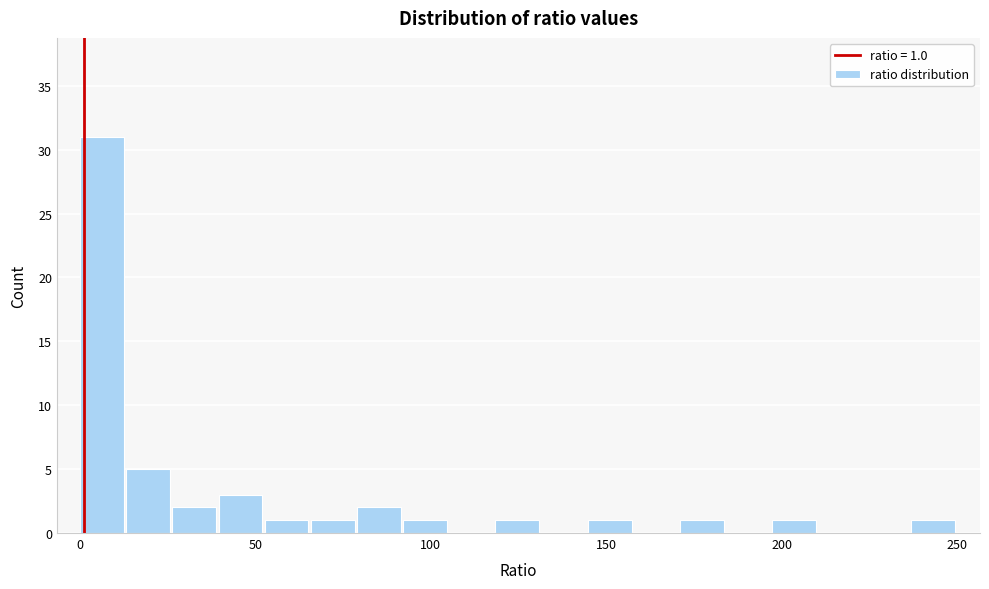

Around what value on the x-axis is the tallest bar? Give the approximate position of its centre, as read against the axis.

5